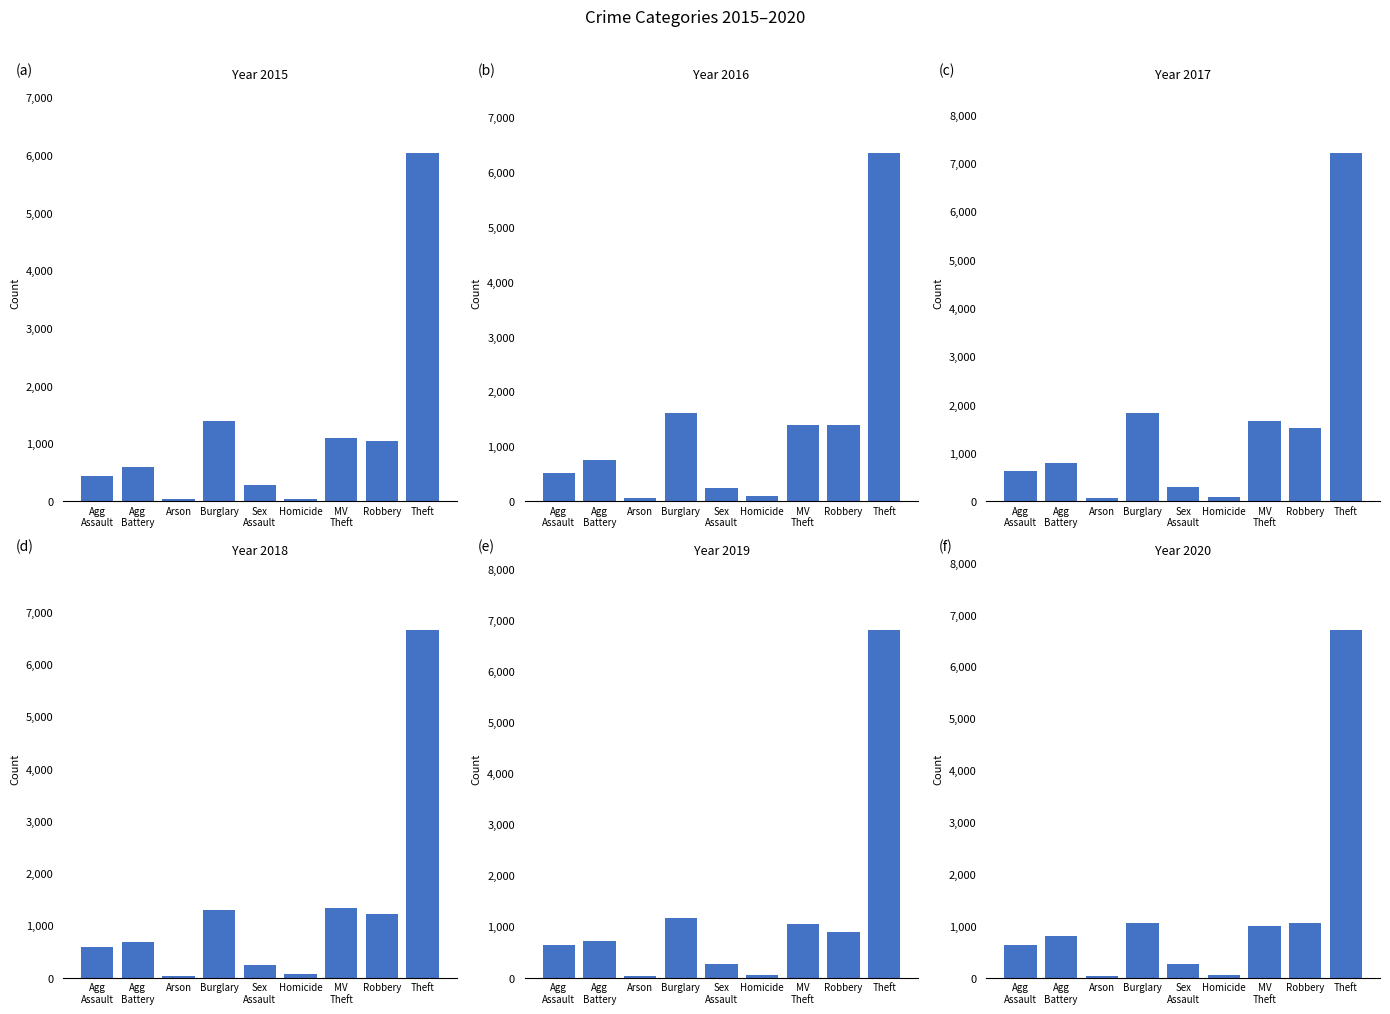

Reading left to right, transcribe all the data shown in this chart.

2015: 431	584	27	1392	277	42	1098	1045	6032
2016: 506	745	57	1600	233	83	1379	1385	6349
2017: 616	787	56	1826	292	75	1655	1516	7209
2018: 590	686	36	1292	237	64	1332	1216	6662
2019: 643	717	38	1171	260	40	1041	894	6811
2020: 625	800	37	1061	260	56	987	1043	6711